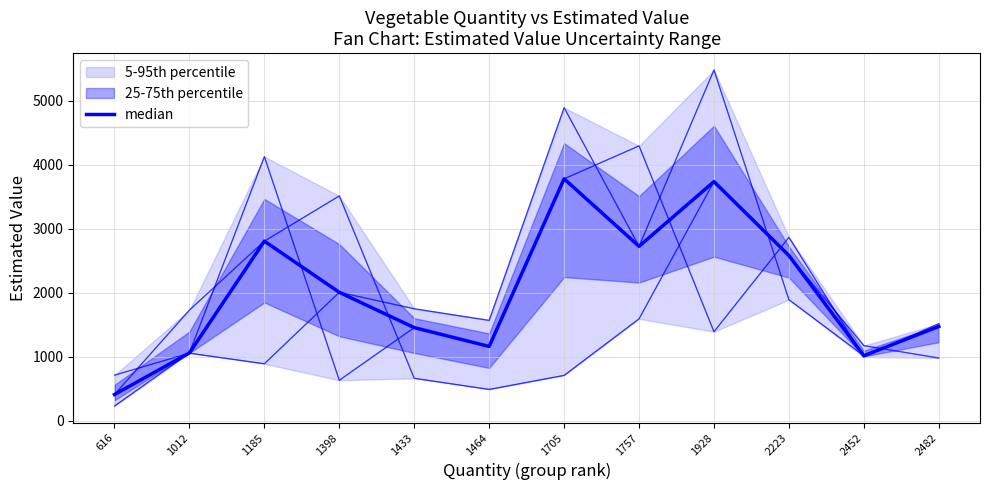

How many data points does each series have?

12